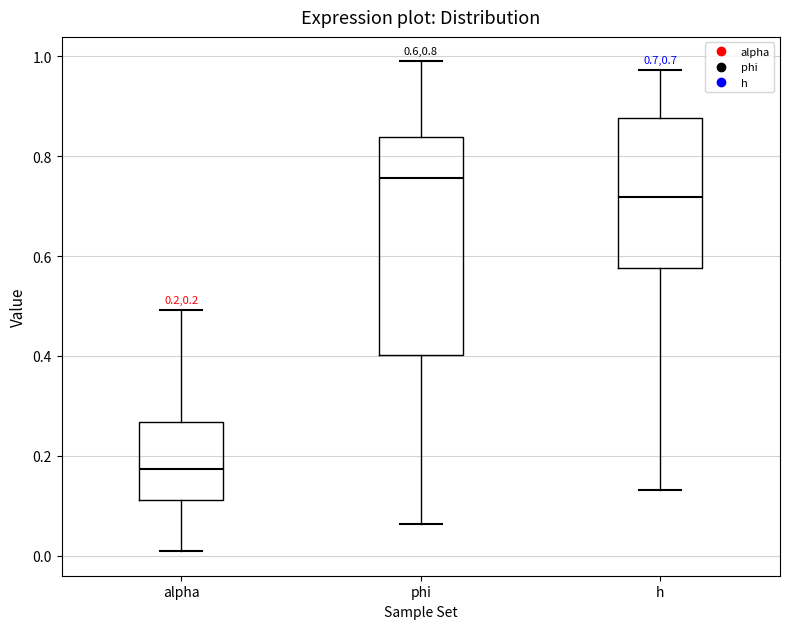

Which box's median line is the highest?

phi